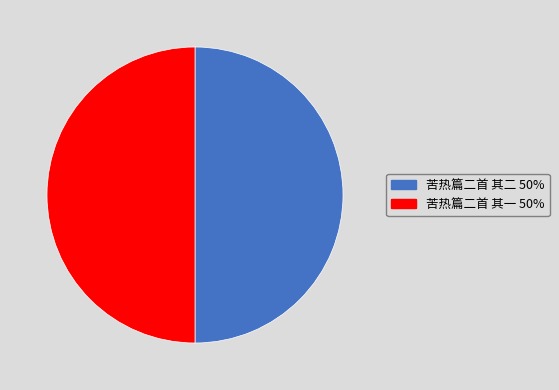

Count the number of slices in the pie.

2